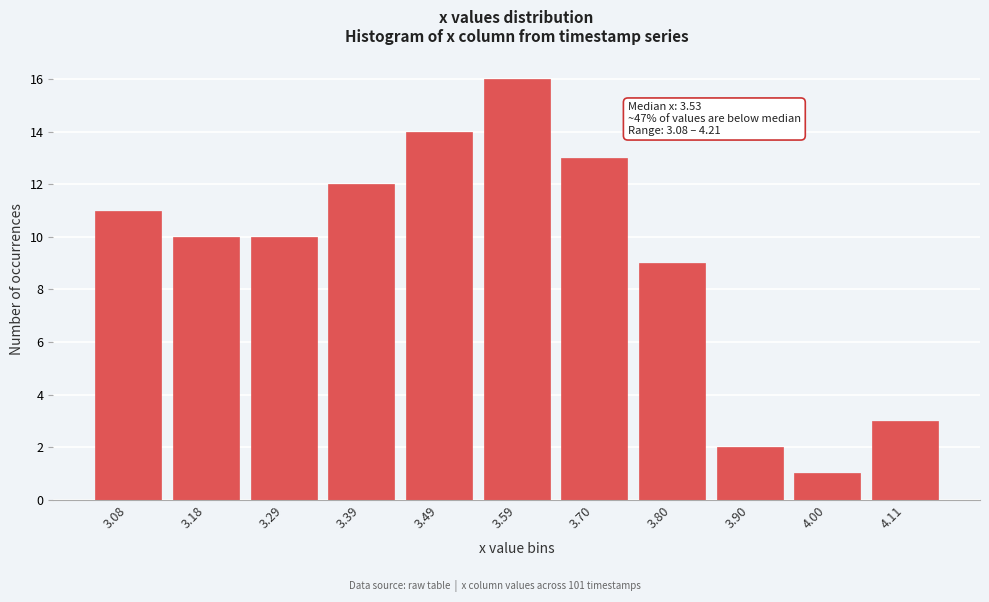

Reading right to left, list all the values displayed in this chart.

4.11=3	4.00=1	3.90=2	3.80=9	3.70=13	3.59=16	3.49=14	3.39=12	3.29=10	3.18=10	3.08=11